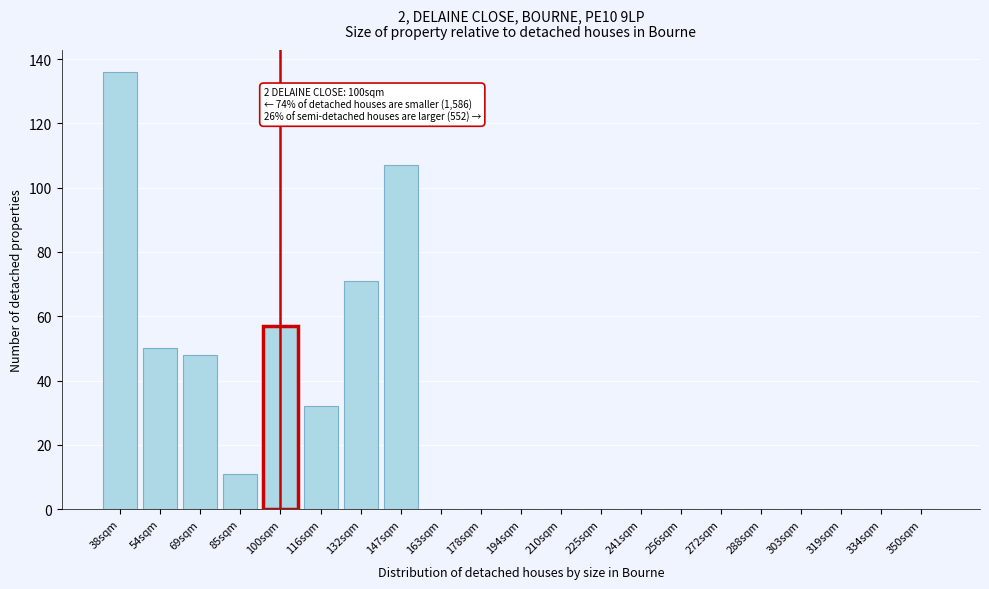

Reading left to right, what are all the values shown in this chart?

38sqm=136	54sqm=50	69sqm=48	85sqm=11	100sqm=57	116sqm=32	132sqm=71	147sqm=107	163sqm=0	178sqm=0	194sqm=0	210sqm=0	225sqm=0	241sqm=0	256sqm=0	272sqm=0	288sqm=0	303sqm=0	319sqm=0	334sqm=0	350sqm=0